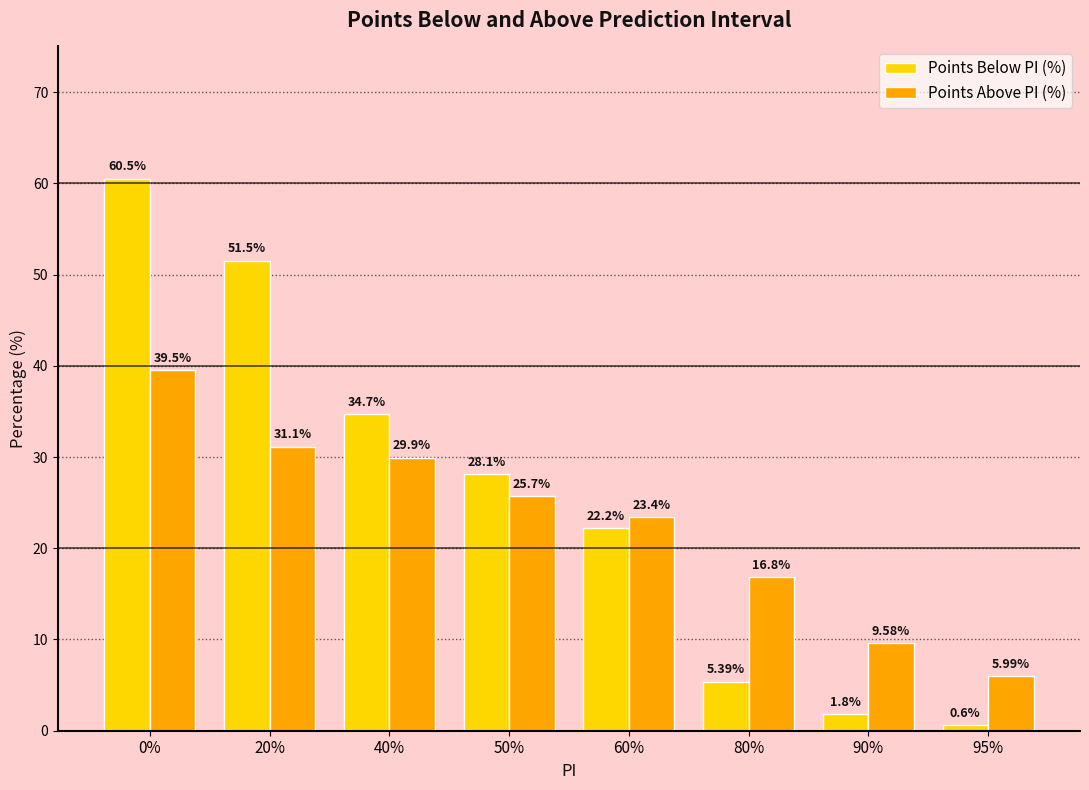

What is the label of the 1st bar from the right?

95%